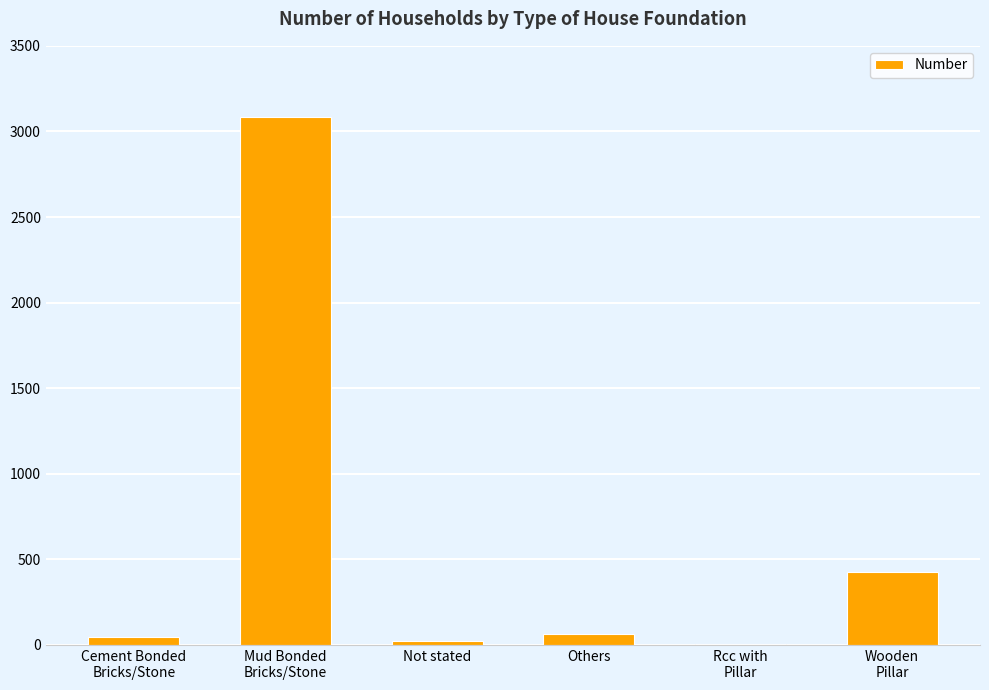

What is the maximum value shown in the chart?

3082